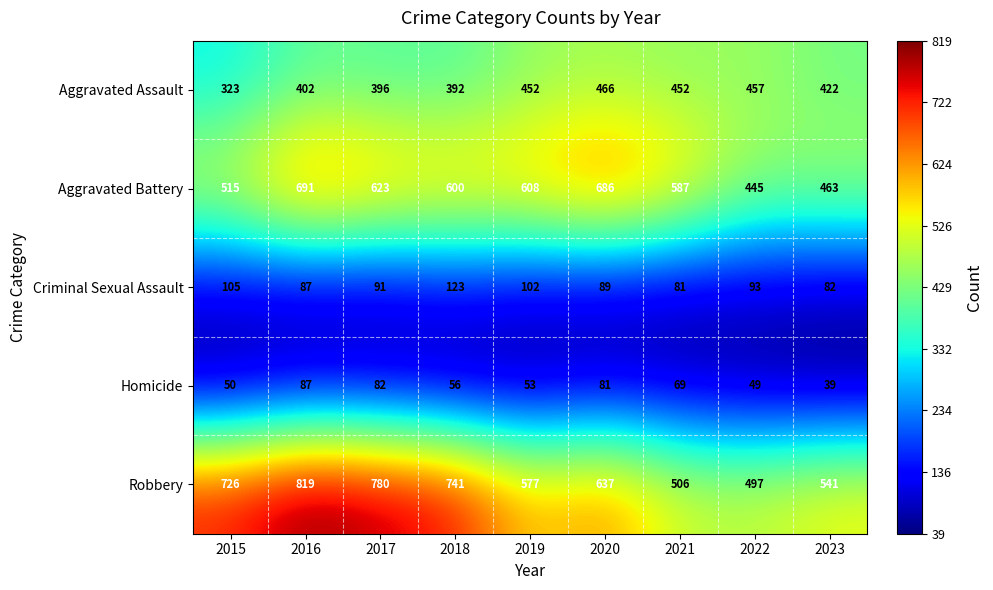

At which category does the chart reach its minimum across all series?

2023